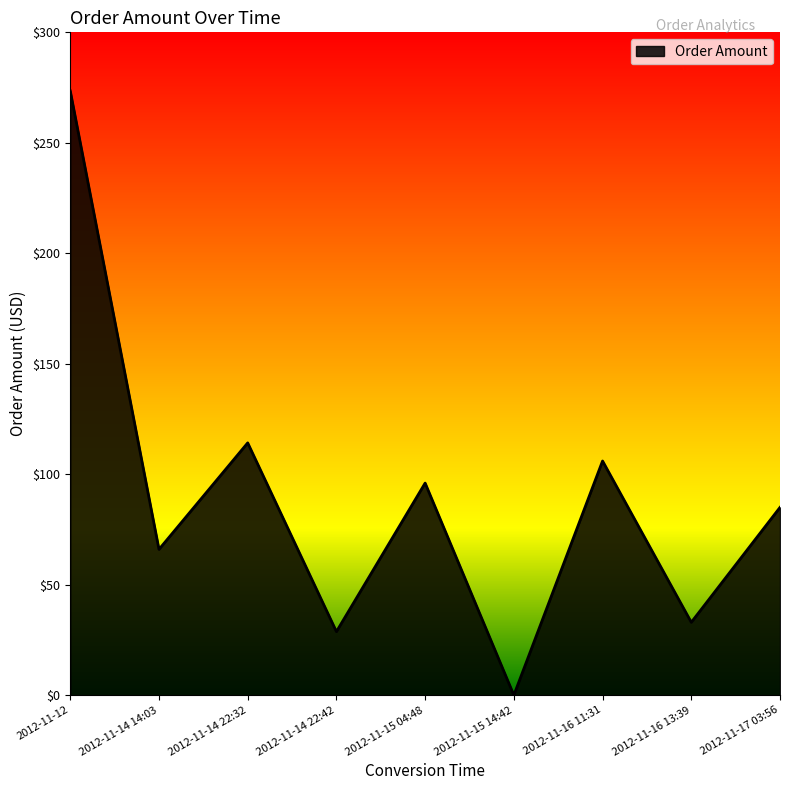

What position from the left is 2012-11-16 13:39?

8